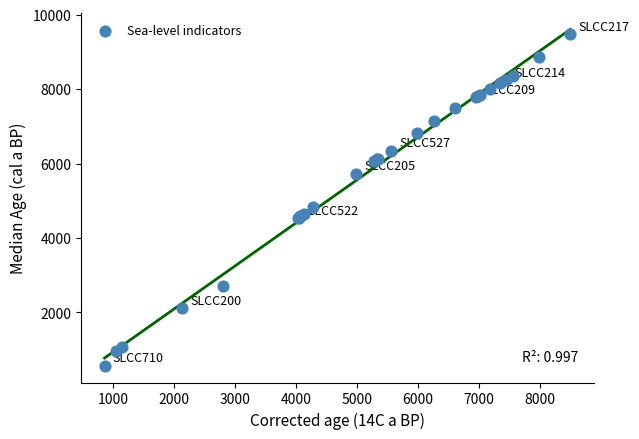

What Y value in the scatter plot is closest to 5023?

4843